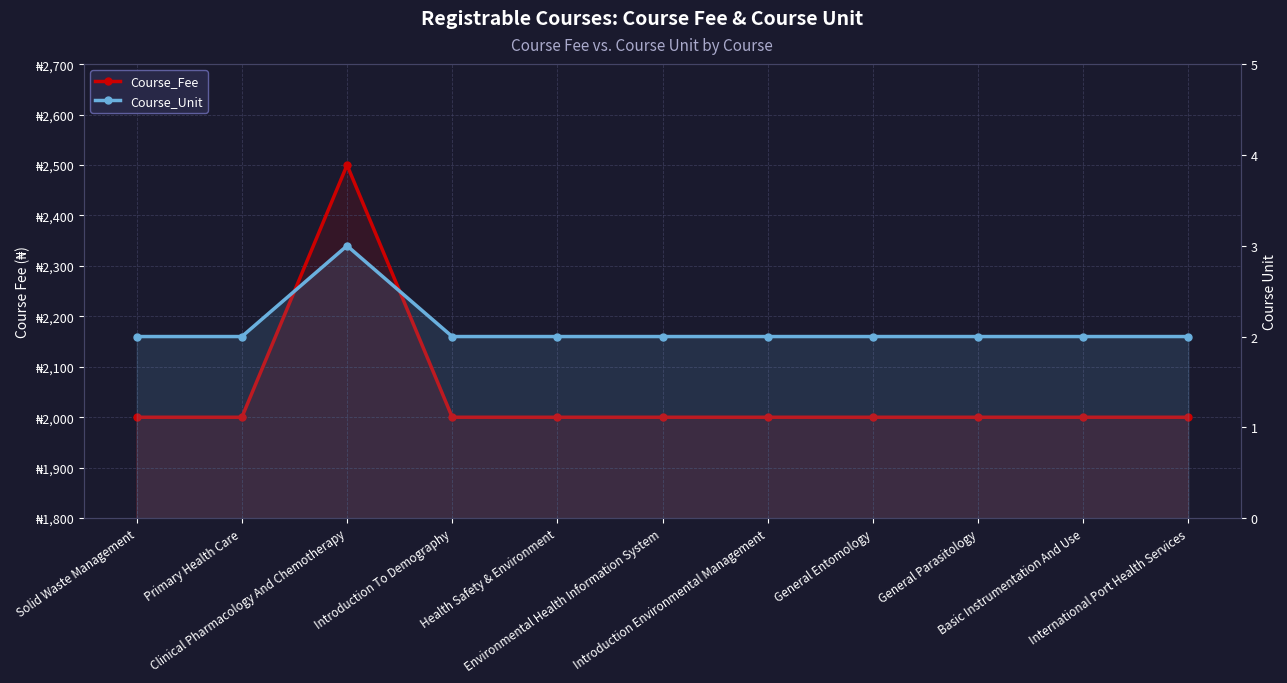

True or false: Course_Fee has a value of 2000 at Environmental Health Information System.

True